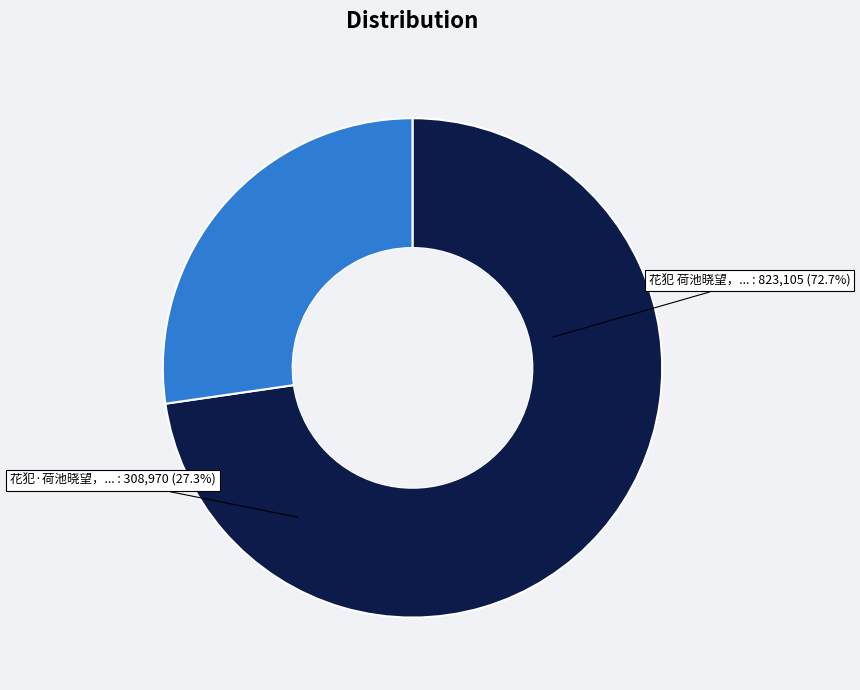

Which category has the biggest portion of the pie?

花犯 荷池晓望，得鹤叟词，用美成韵却寄